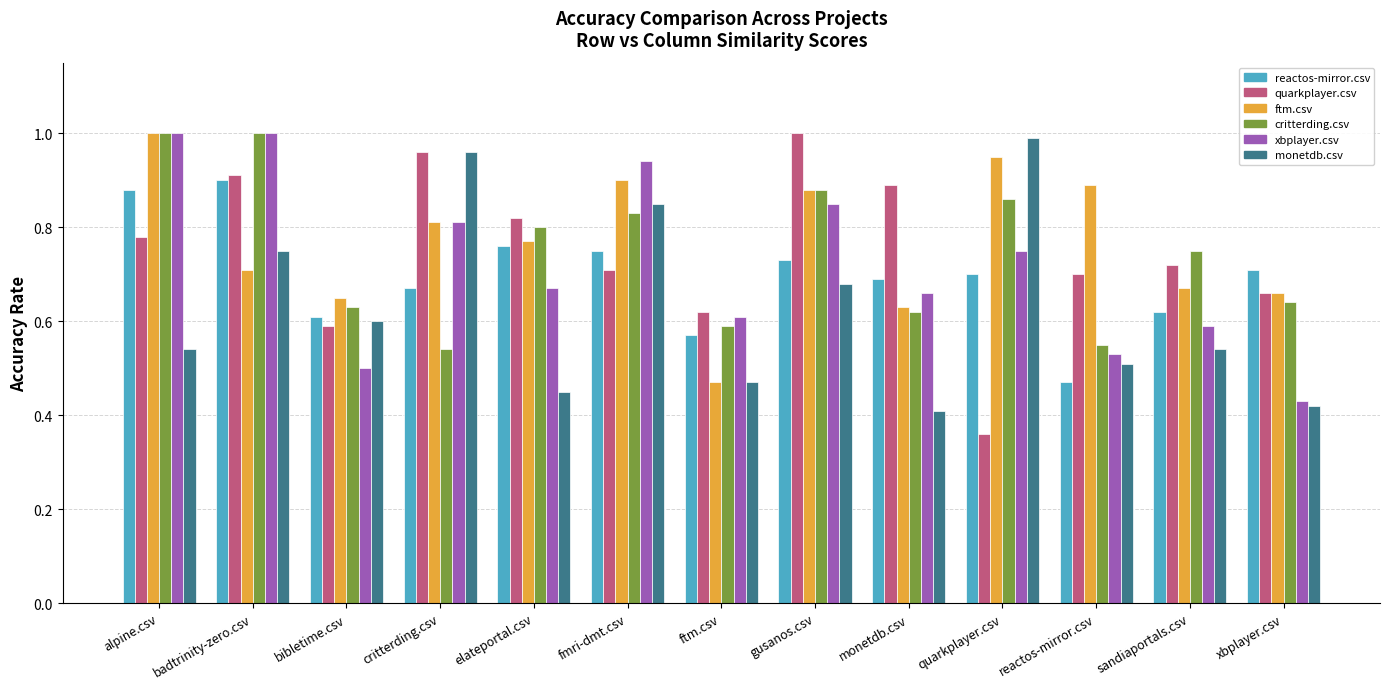

What is the total value across all series at monetdb.csv?

3.9